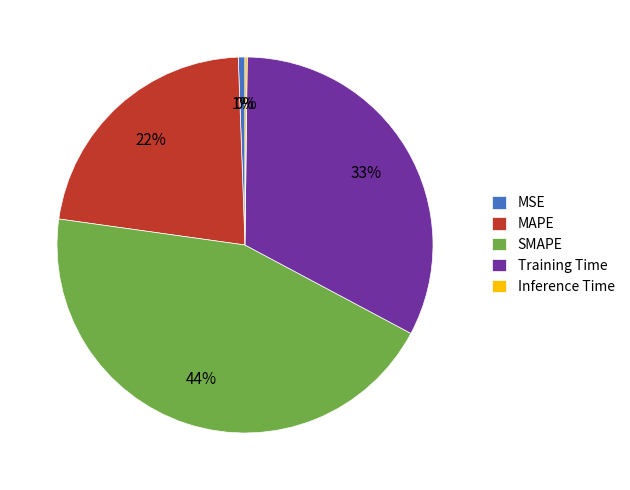

To the nearest percent, what percentage of the pie is Training Time?

33%